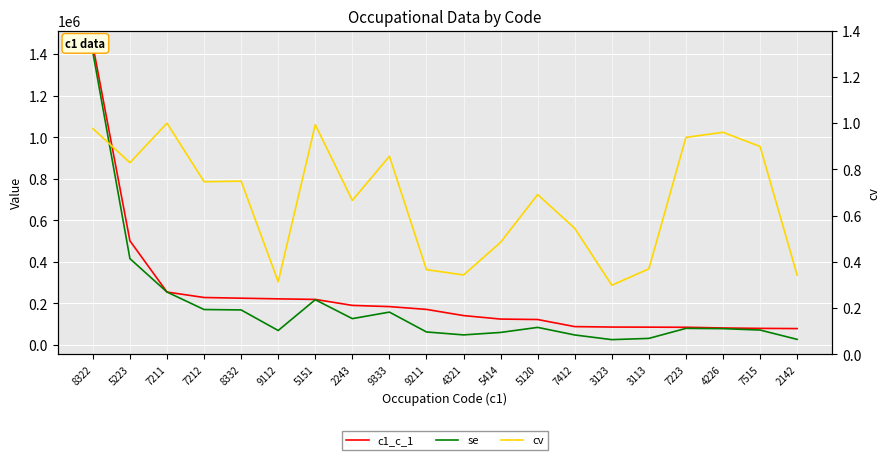

True or false: c1_c_1 and cv cross at least once.

False